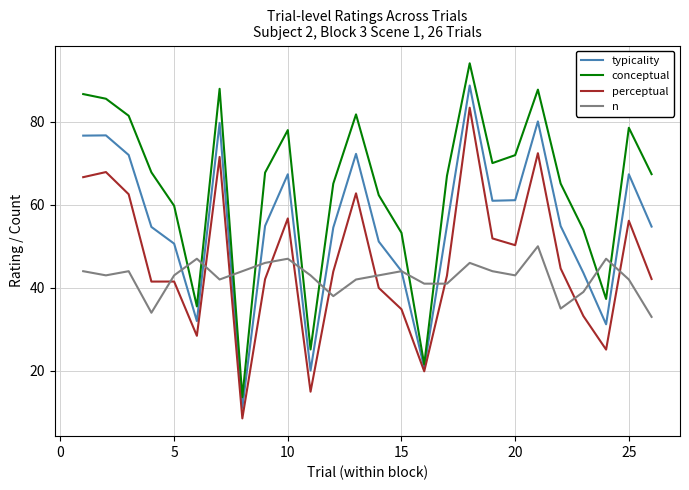

Which series has the largest total across all categories?

conceptual